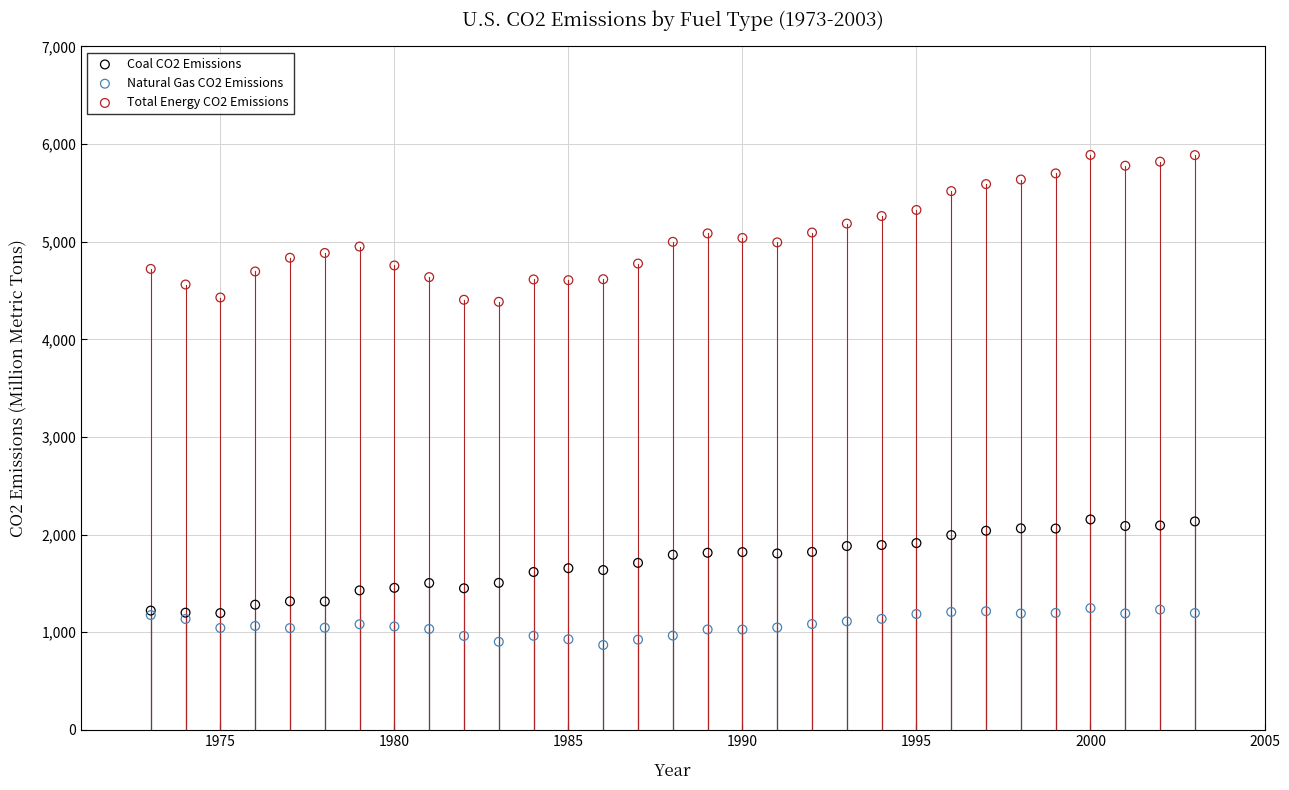

Which series contains the highest Y value?

Total Energy CO2 Emissions